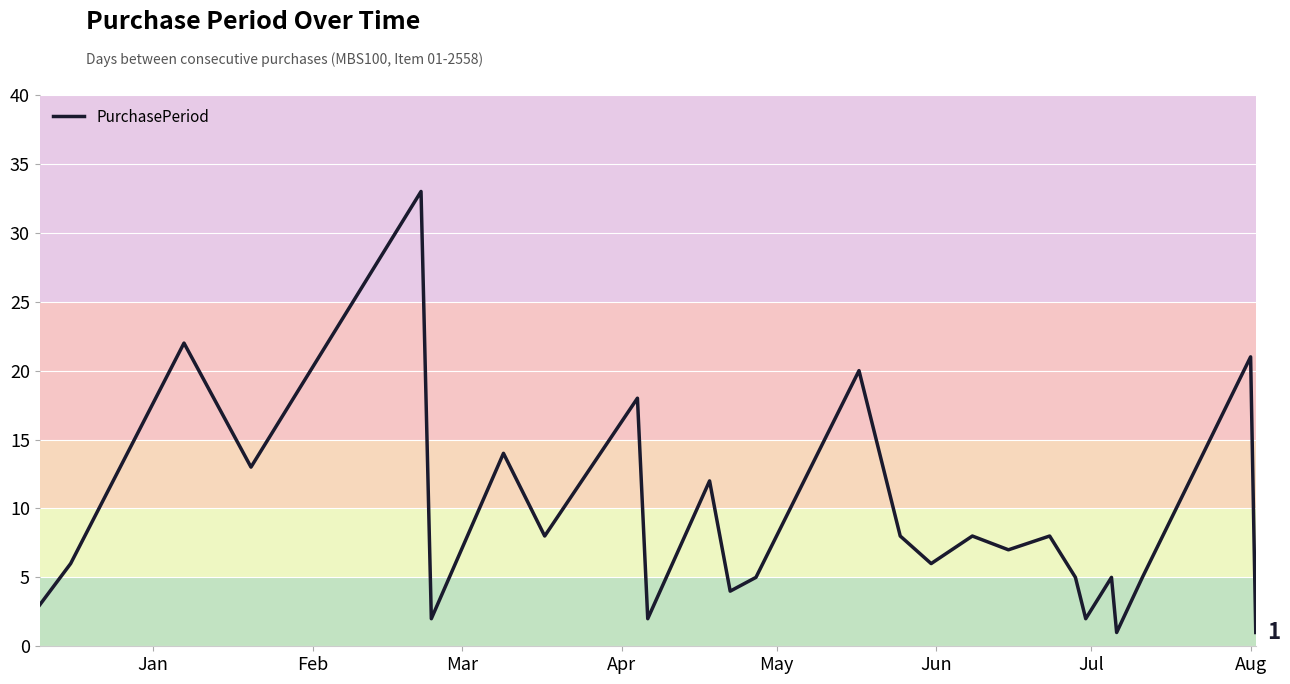

What is the greatest value displayed?

33